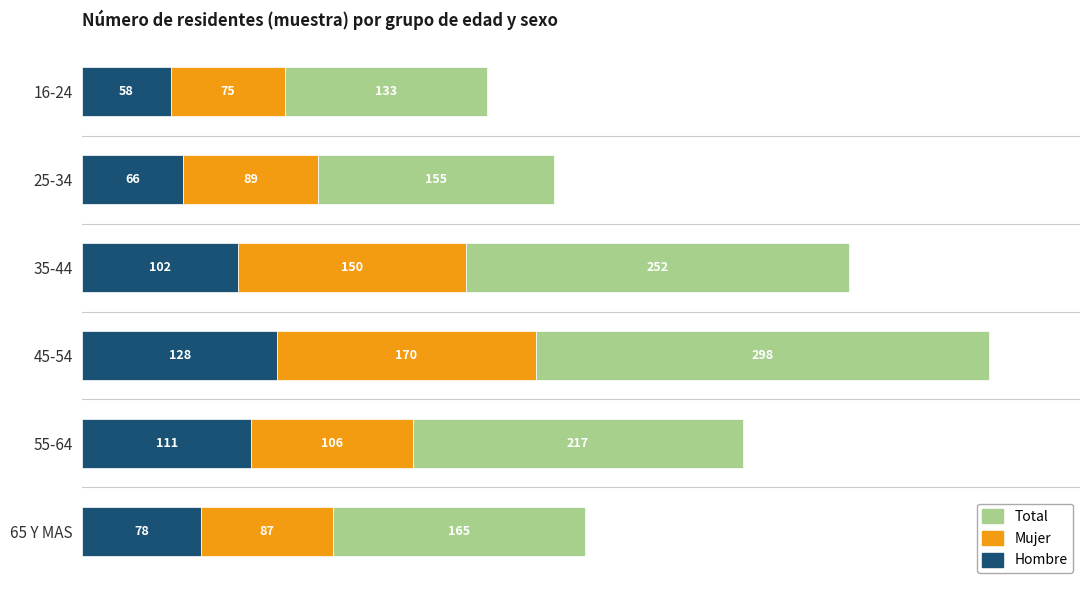

How many categories are shown in the chart?

6